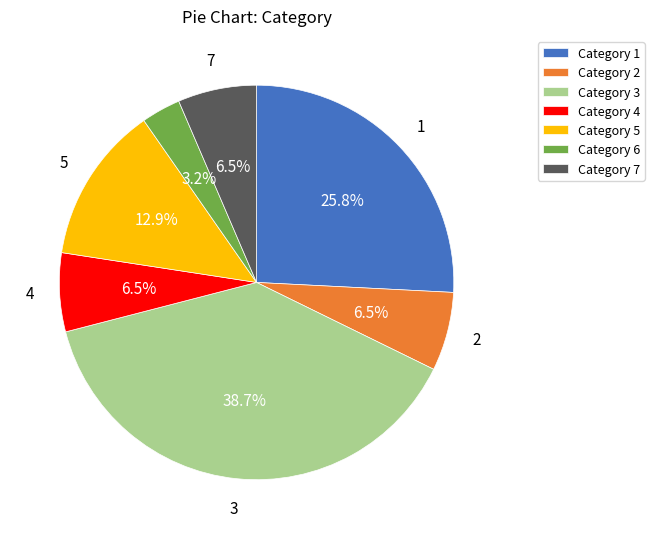

Is there any slice that represents more than half of the pie?

No